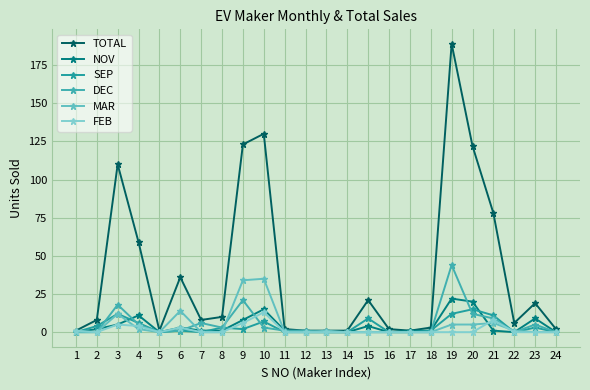

Which category has the lowest value across all series?

1